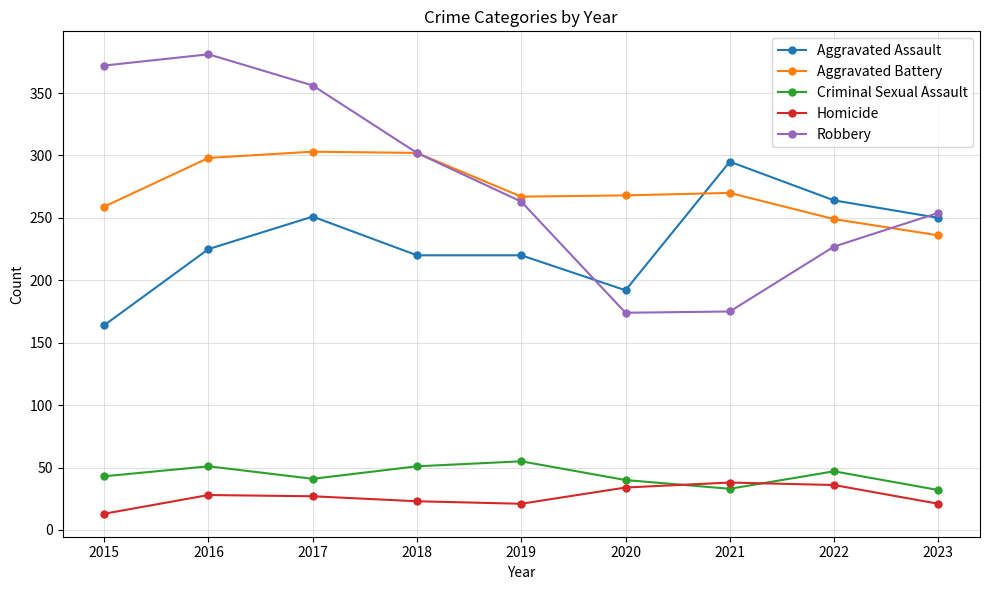

Count the number of categories in the chart.

9